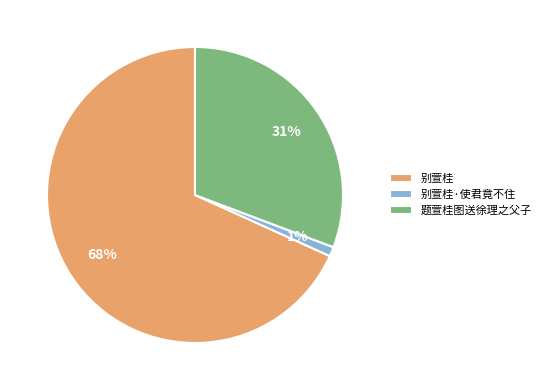

Combined, do 别萱桂·使君竟不住 and 别萱桂 account for over 50%?

Yes